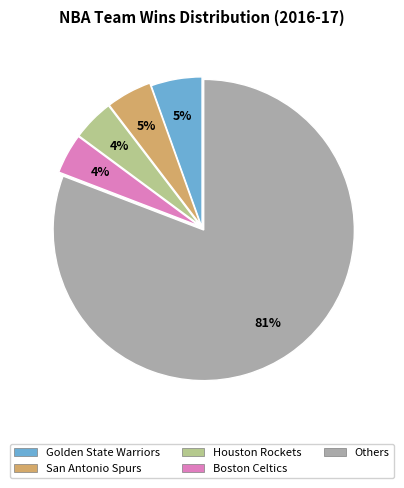

Which category has the biggest portion of the pie?

Others